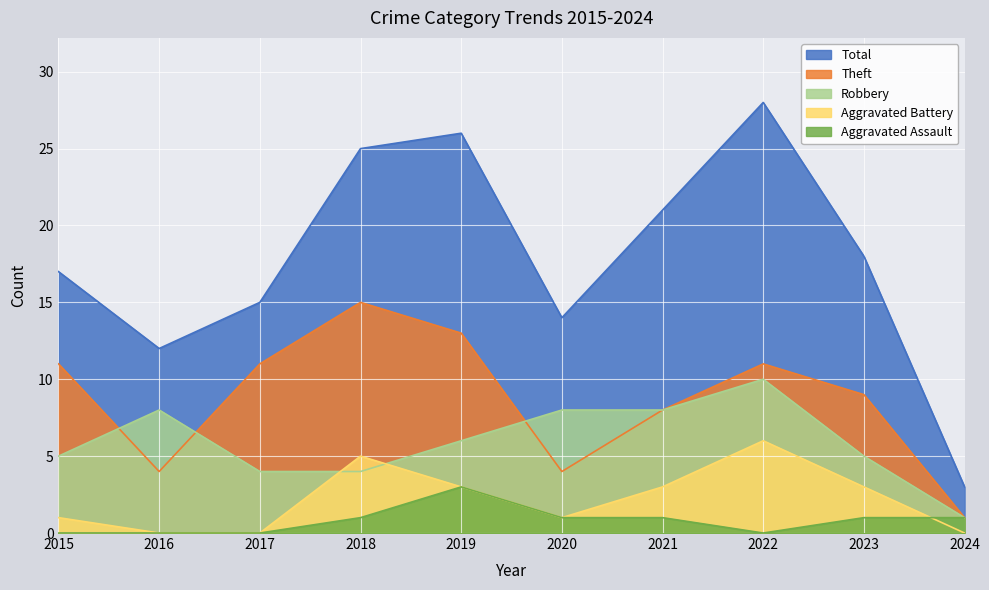

What is the total value across all series at 2020?

28